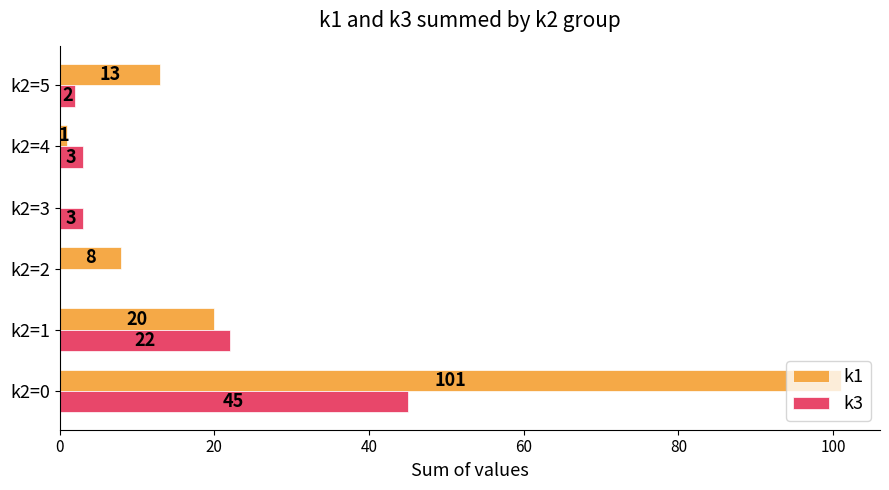

The value of k1 at k2=1 is 13. True or false?

False